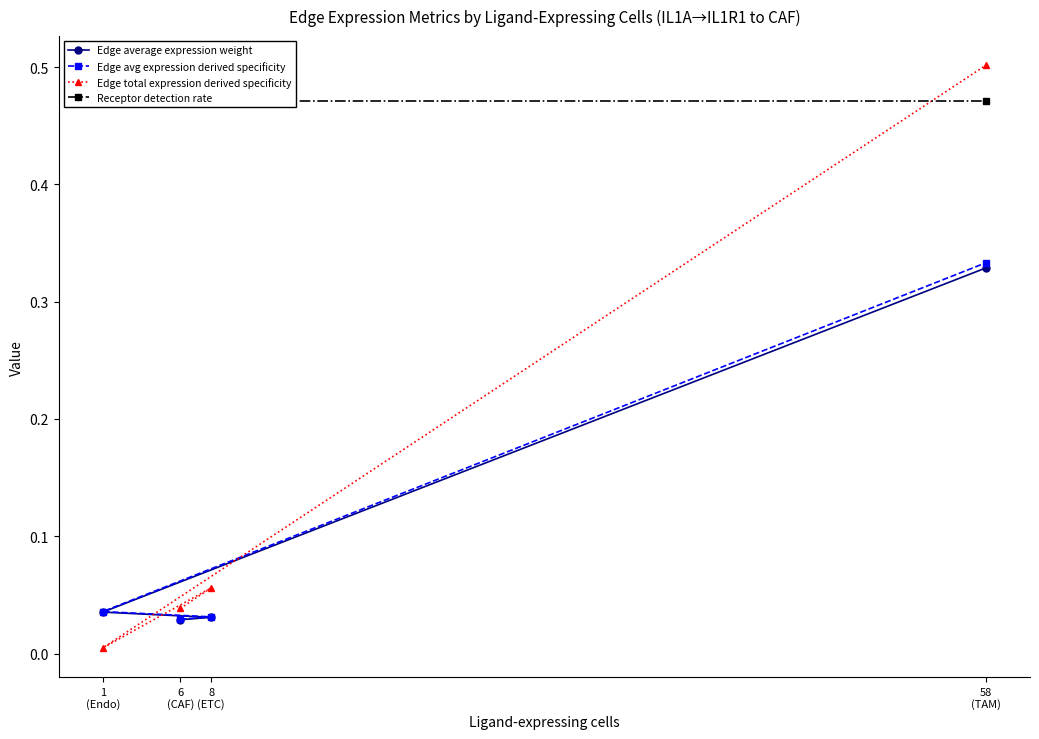

Does the chart have visible grid lines?

No